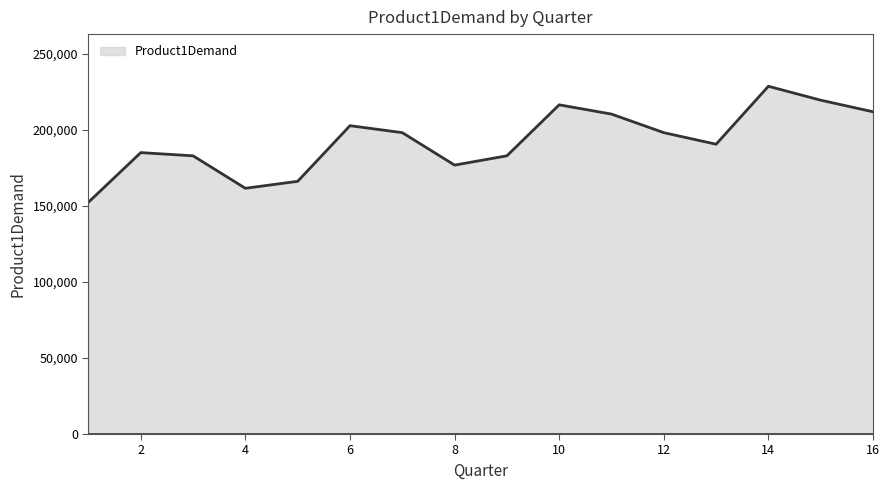

What is the difference between the maximum and minimum values?

76200